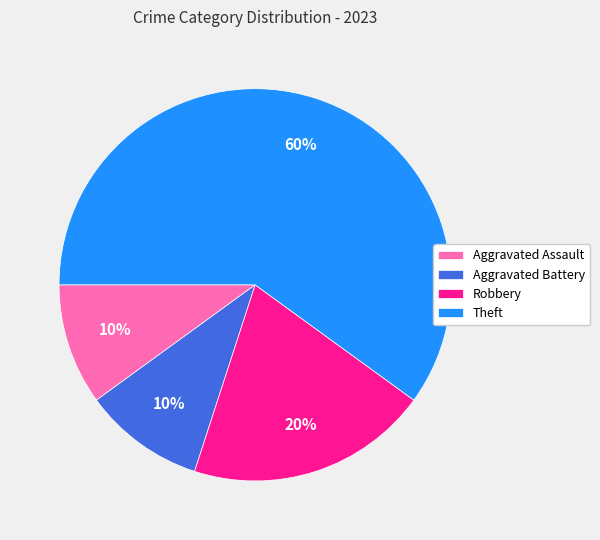

Is there a majority slice in this chart?

Yes